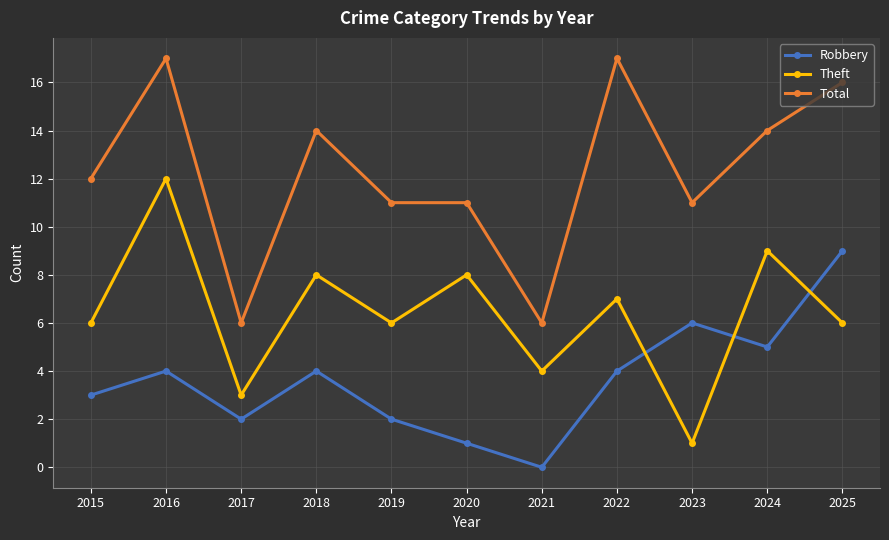

Count the number of categories in the chart.

11